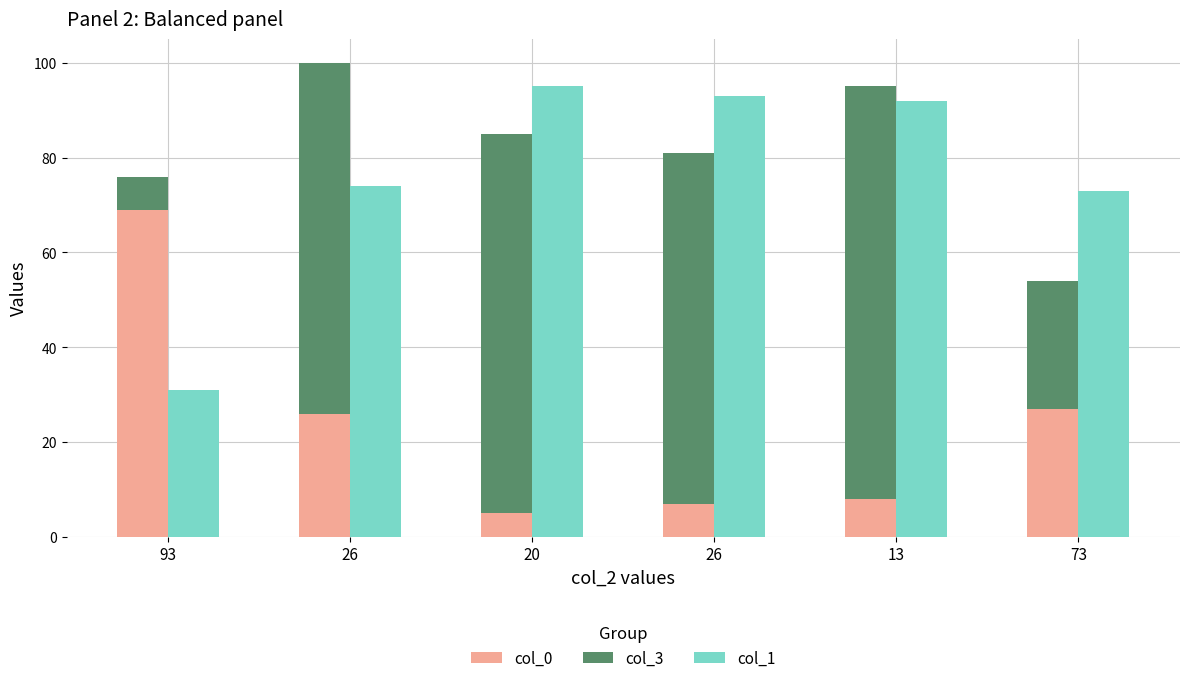

True or false: col_0 has a value of 44 at 26.

False